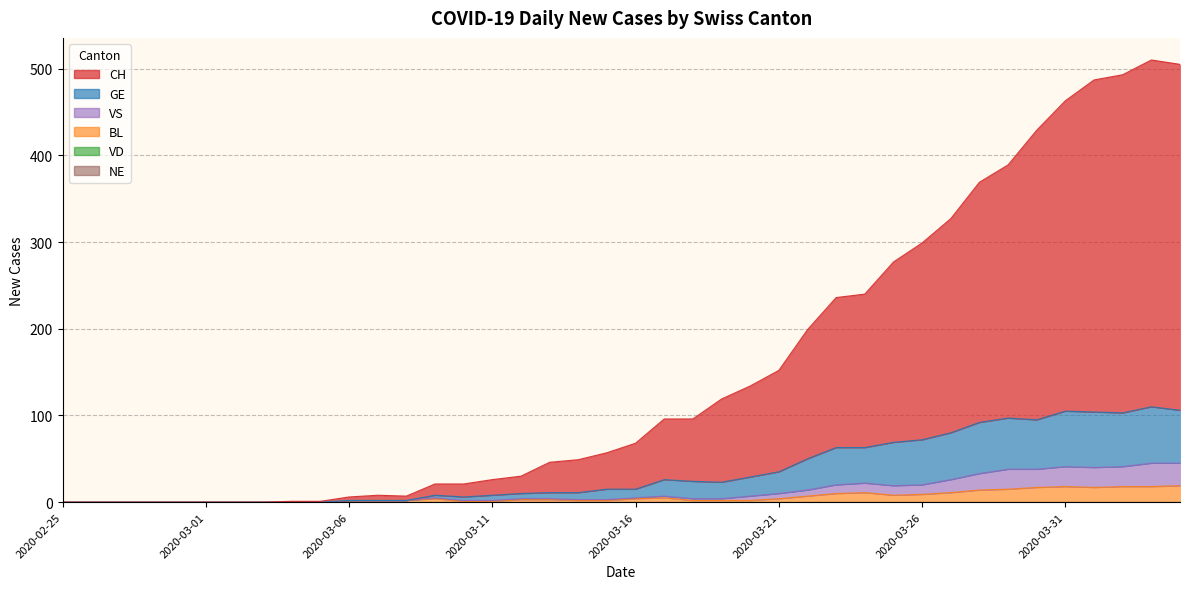

True or false: CH and GE intersect in this chart.

False